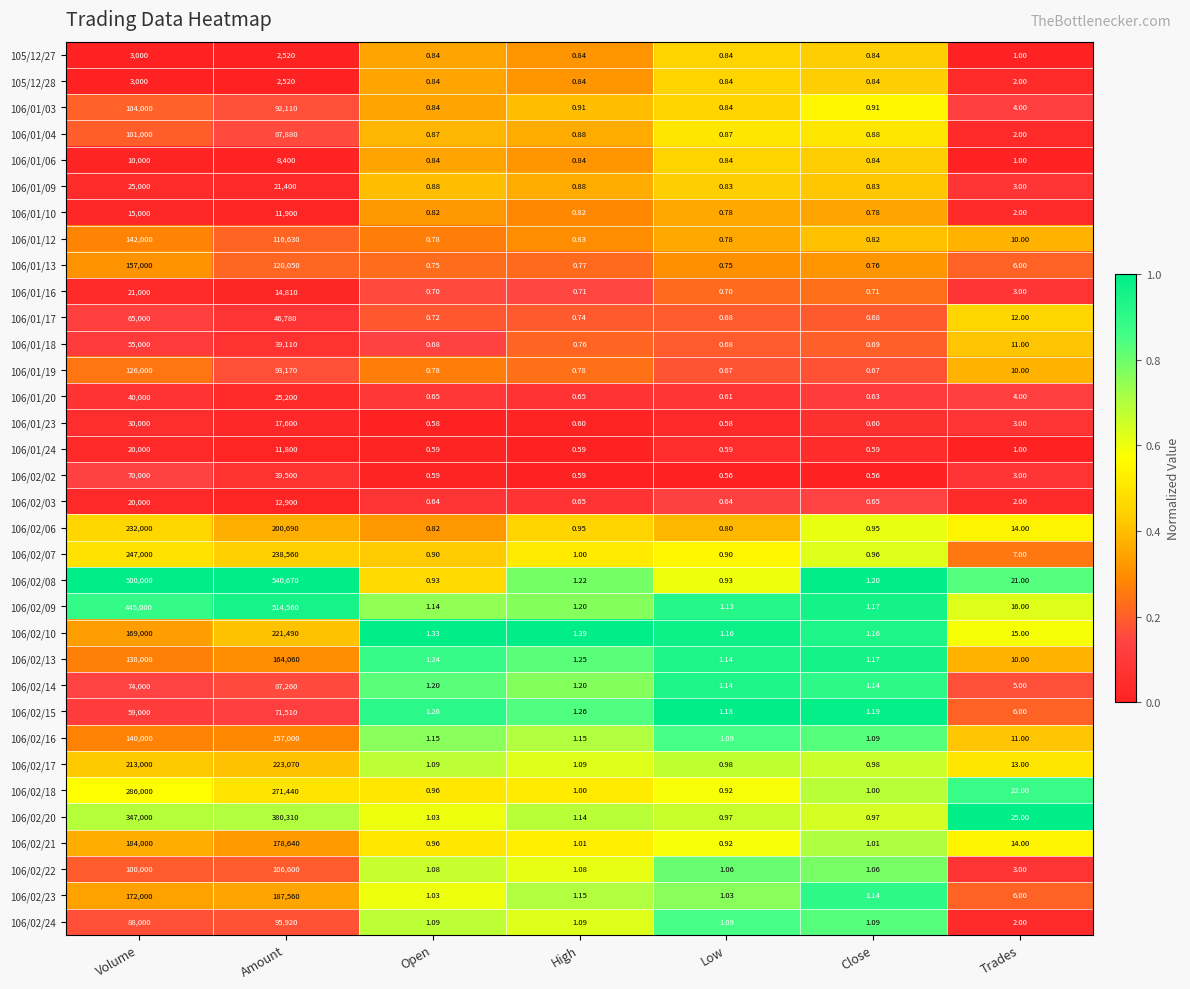

At how many categories does at least one series exceed 0?

7